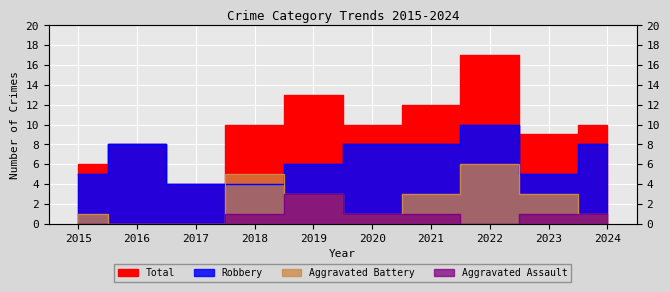

At which label is Aggravated Battery closest to 3?

2019